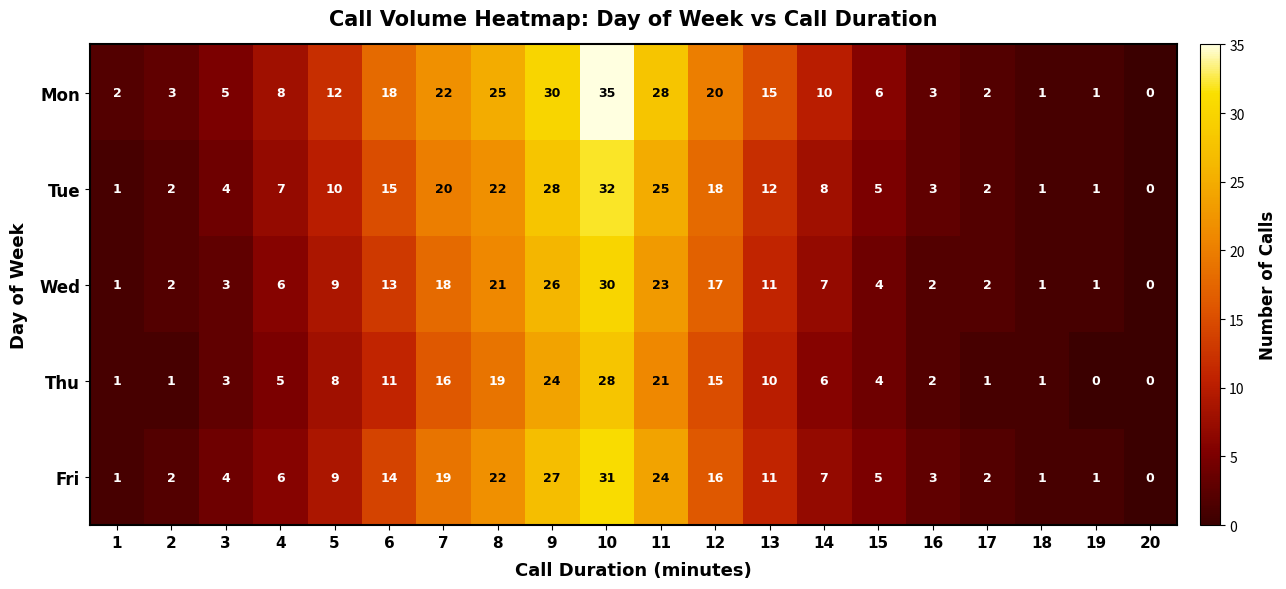

Which series has the largest range (max minus min)?

Mon